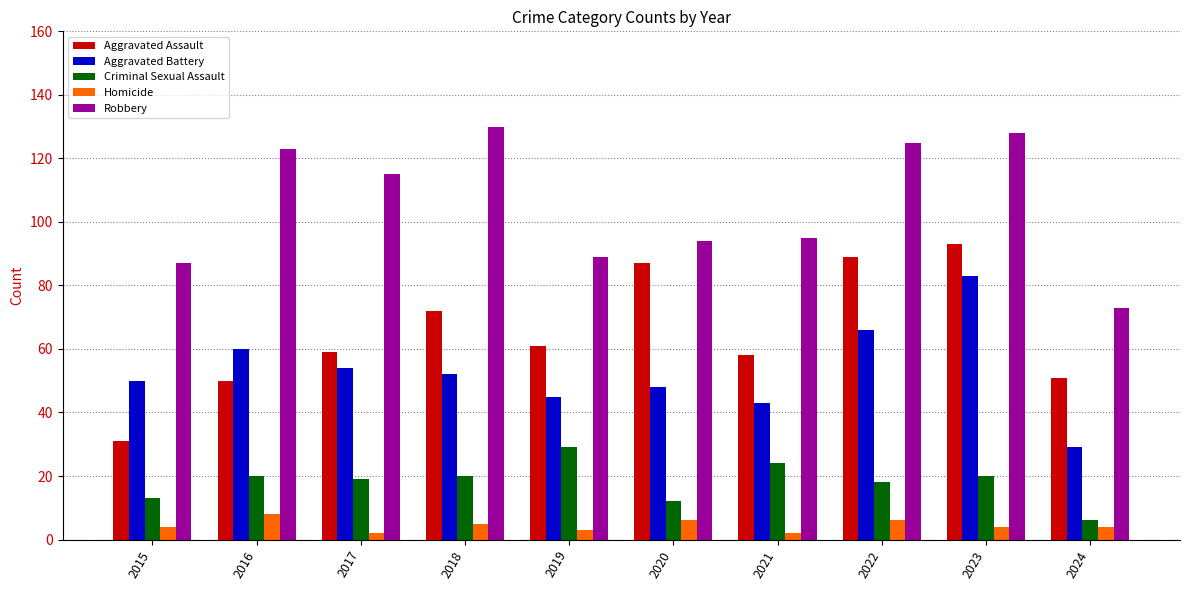

Reading right to left, list all the values displayed in this chart.

Aggravated Assault: 51	93	89	58	87	61	72	59	50	31
Aggravated Battery: 29	83	66	43	48	45	52	54	60	50
Criminal Sexual Assault: 6	20	18	24	12	29	20	19	20	13
Homicide: 4	4	6	2	6	3	5	2	8	4
Robbery: 73	128	125	95	94	89	130	115	123	87